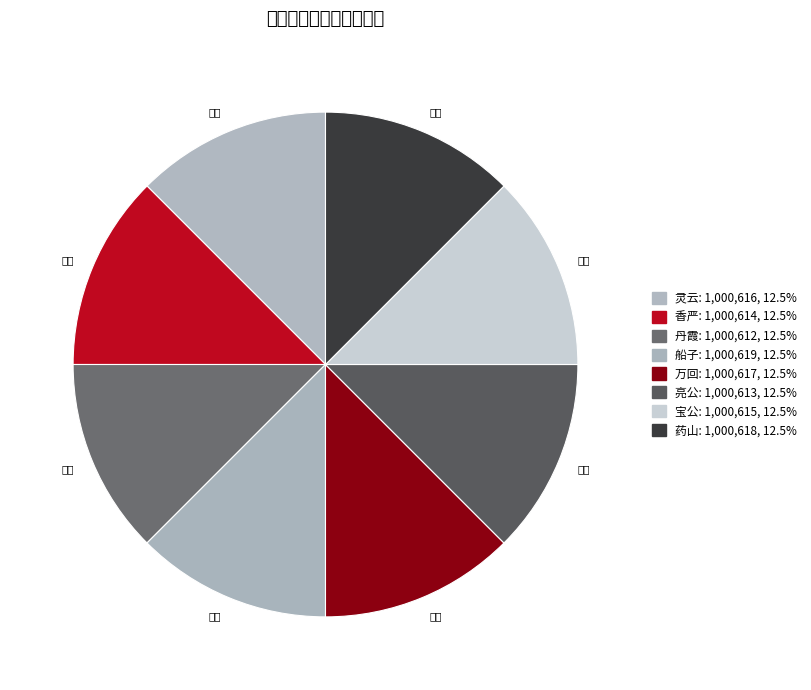

Which slice is the smallest?

丹霞